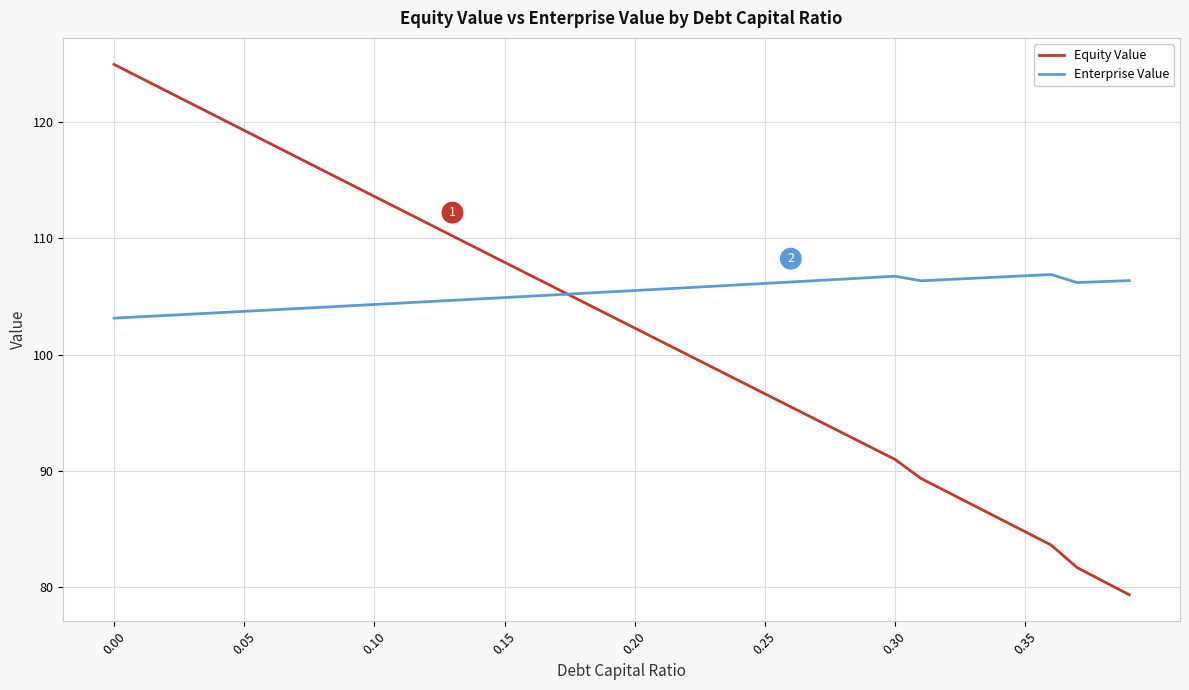

What is the maximum value for Equity Value?

124.9